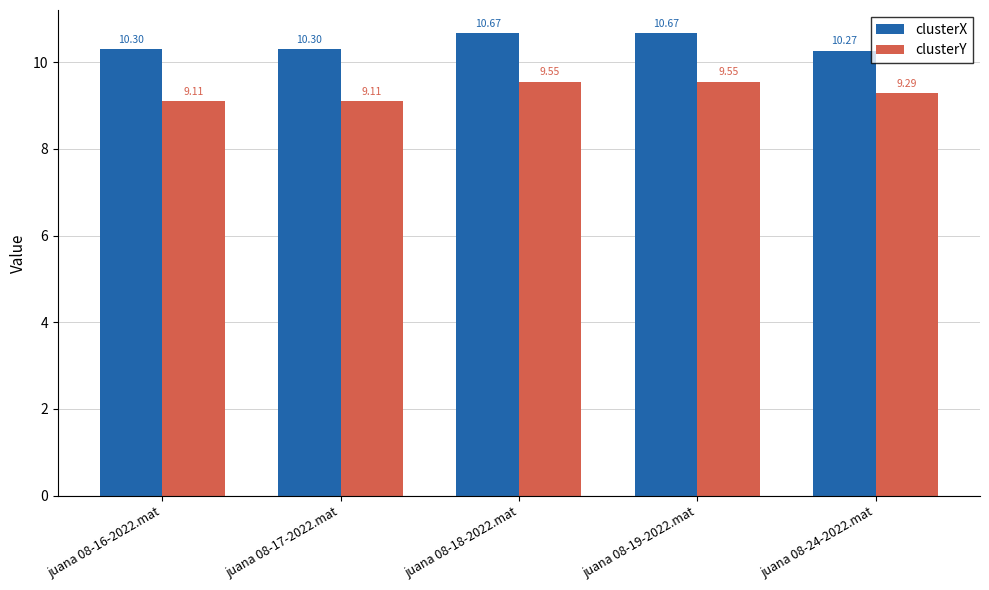

Is it true that clusterY equals 9.6 at juana 08-19-2022.mat?

True